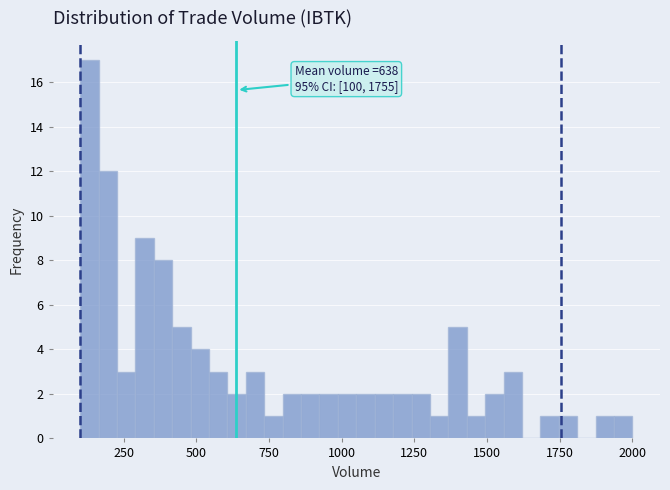

Around what value on the x-axis is the tallest bar? Give the approximate position of its centre, as read against the axis.

150